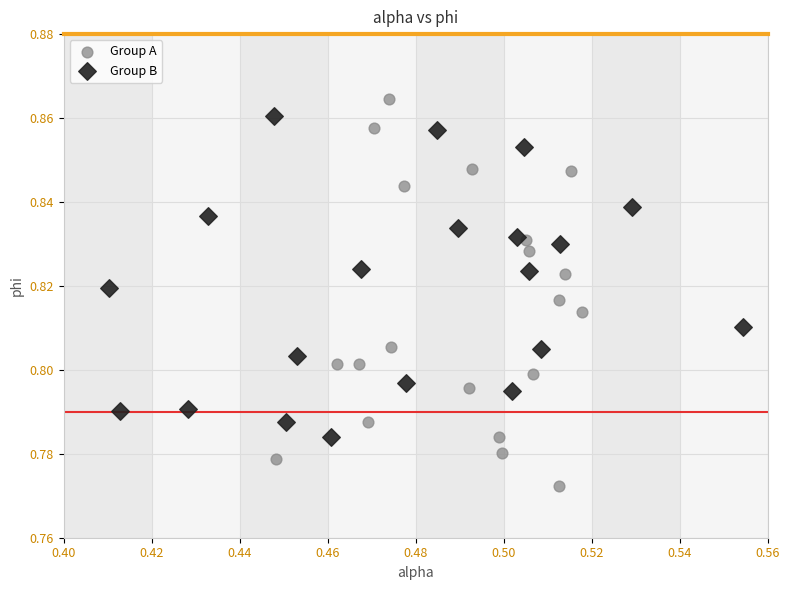

Which series contains the lowest Y value?

Group A